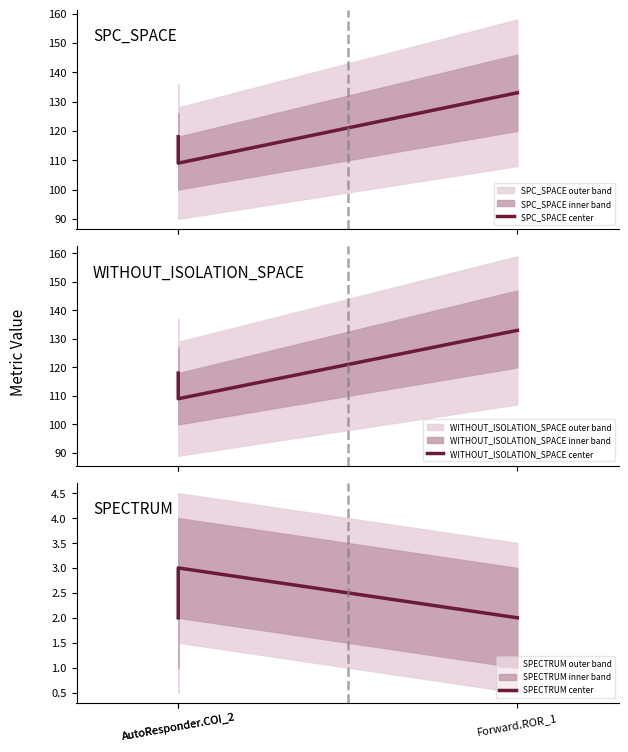

What is the label of the 3rd point from the right?

AutoResponder.COI_2